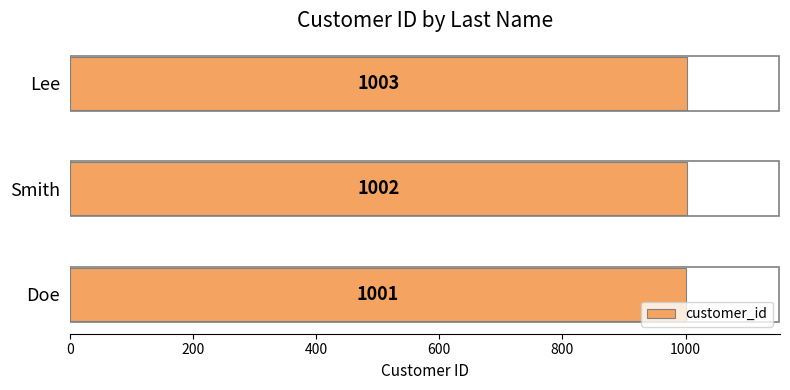

Reading bottom to top, what are all the values shown in this chart?

Doe=1001	Smith=1002	Lee=1003